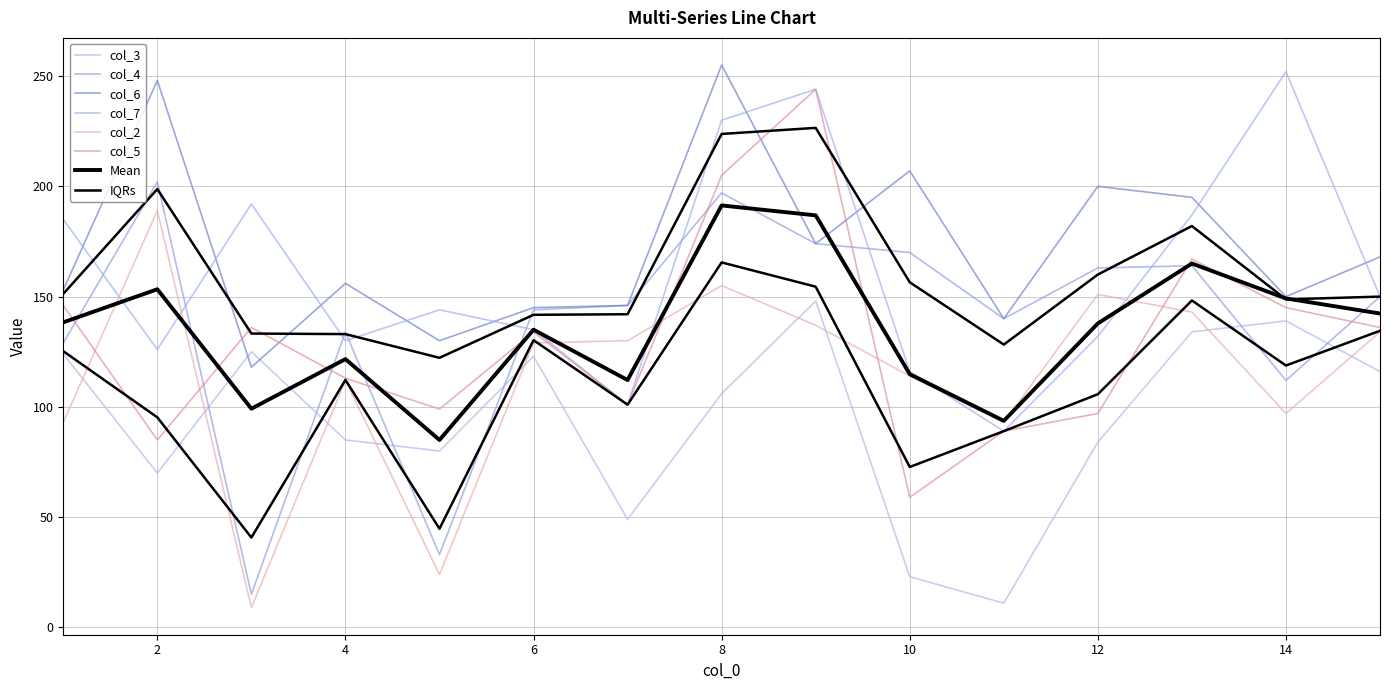

What is the approximate value of col_3 at 9, to the nearest 10?

150